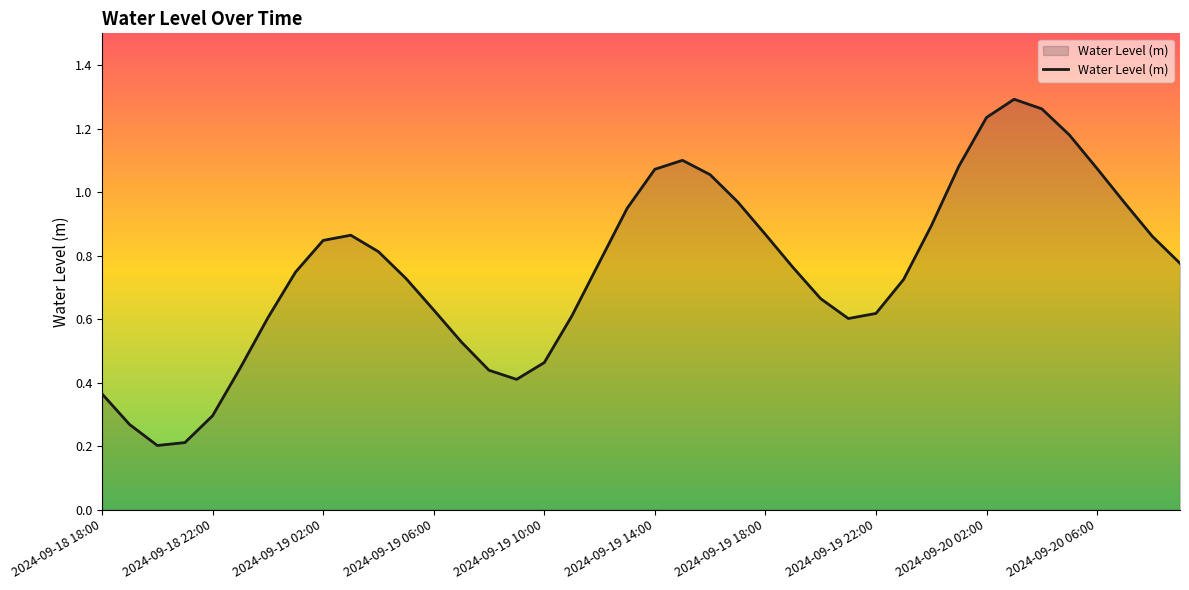

True or false: the data shows 0.7 at 2024-09-19 10:00.

False